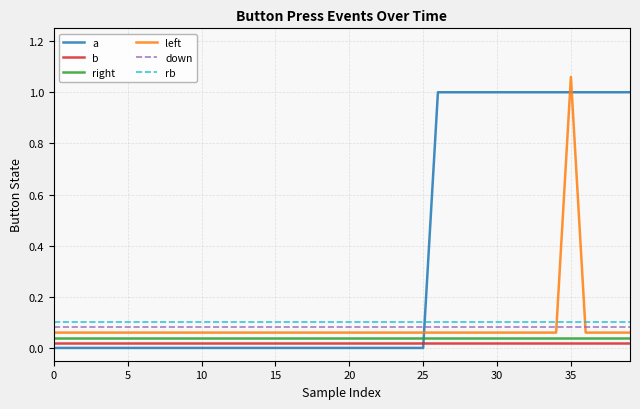

What is the maximum value shown in the chart?

1.1